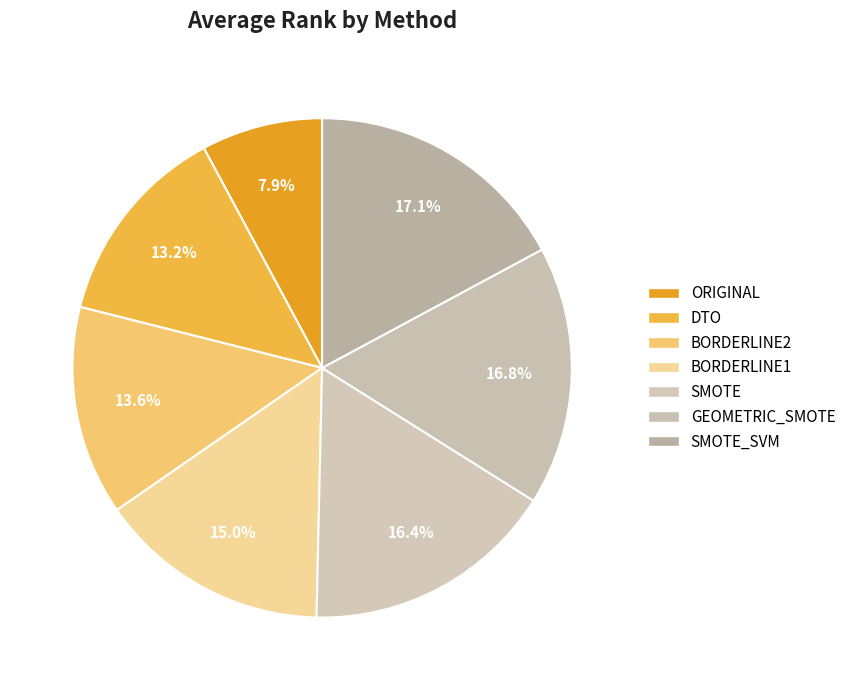

Which category has the smallest portion of the pie?

ORIGINAL